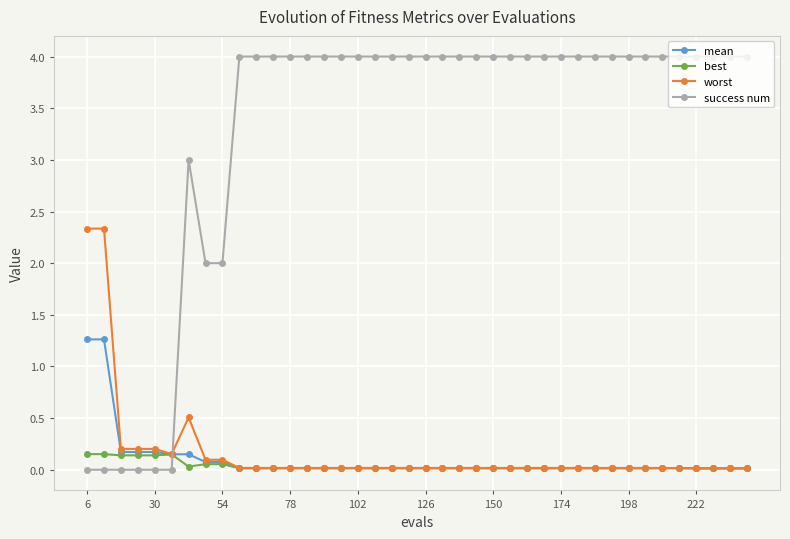

What is the highest value of the worst series?

2.3